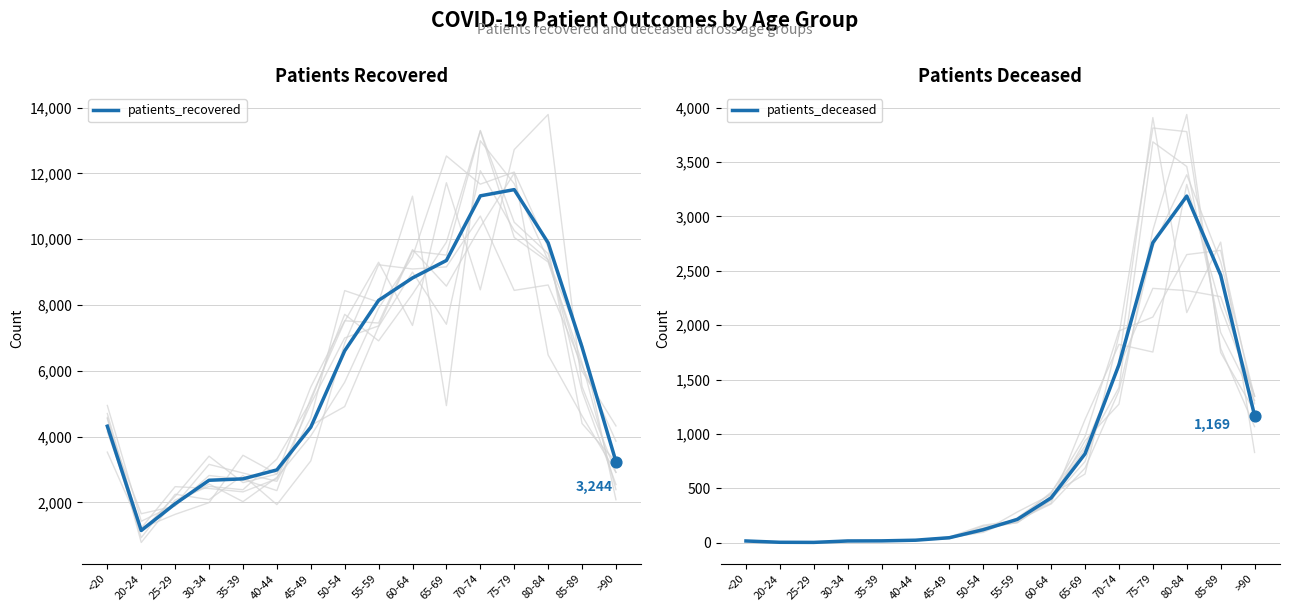

Which series contains the highest Y value?

patients_recovered